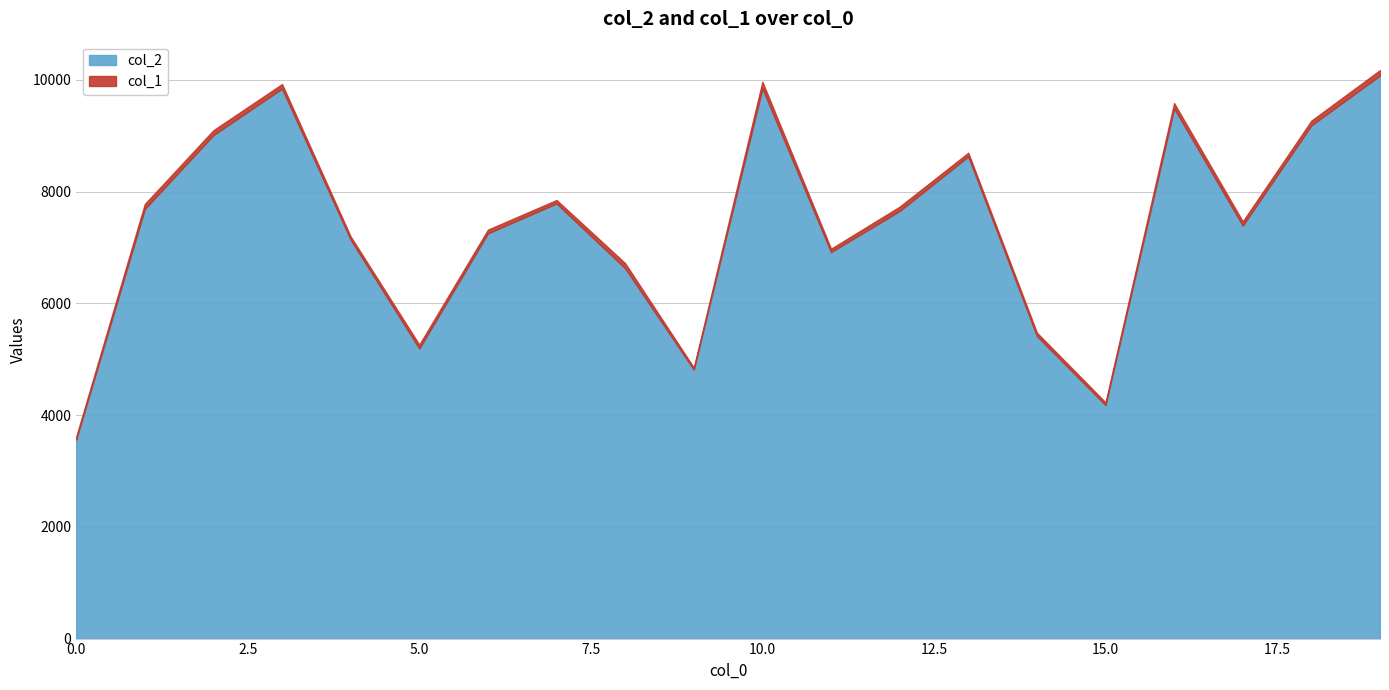

What is the sum of all col_1 values?

1477